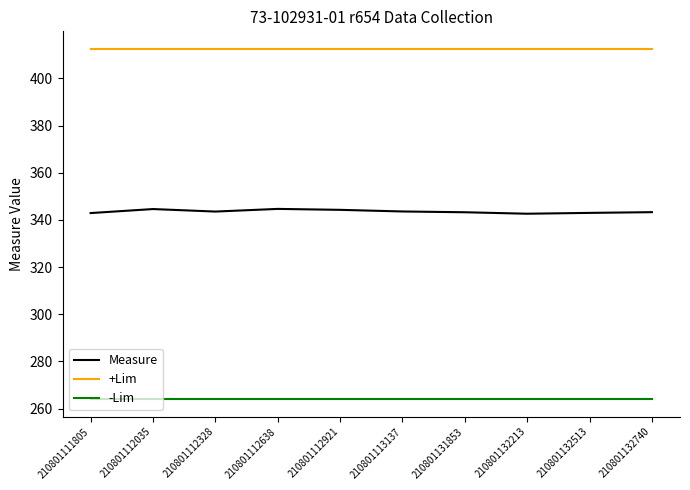

The +Lim series shows 666.9 at 210801112921. True or false?

False